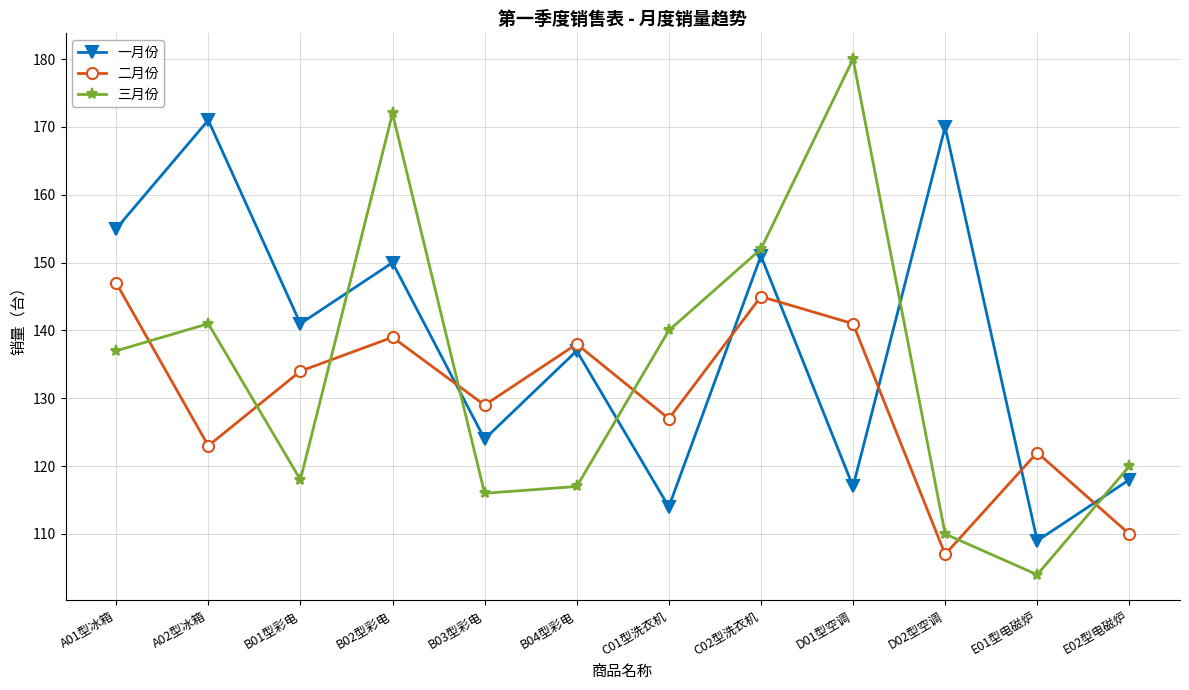

How many intersections are there between 三月份 and 二月份?

7